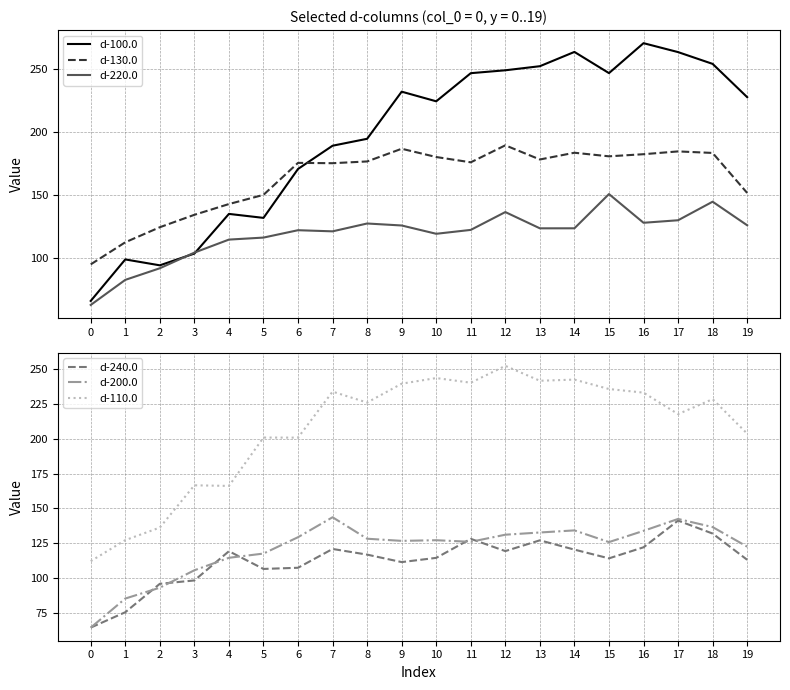

The d-240.0 series shows 114.4 at 15. True or false?

True